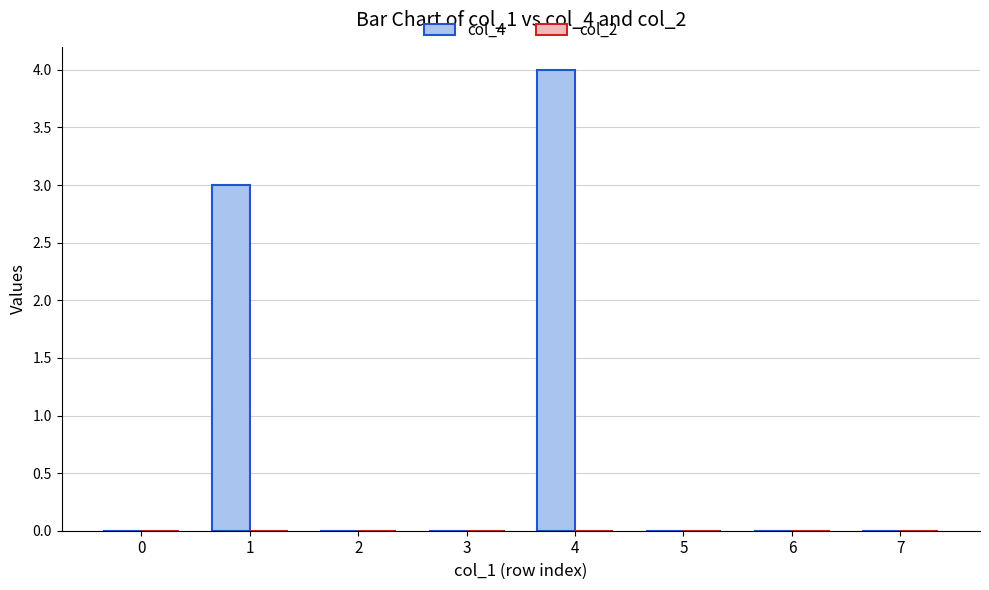

The value at 7 is 0. True or false?

True